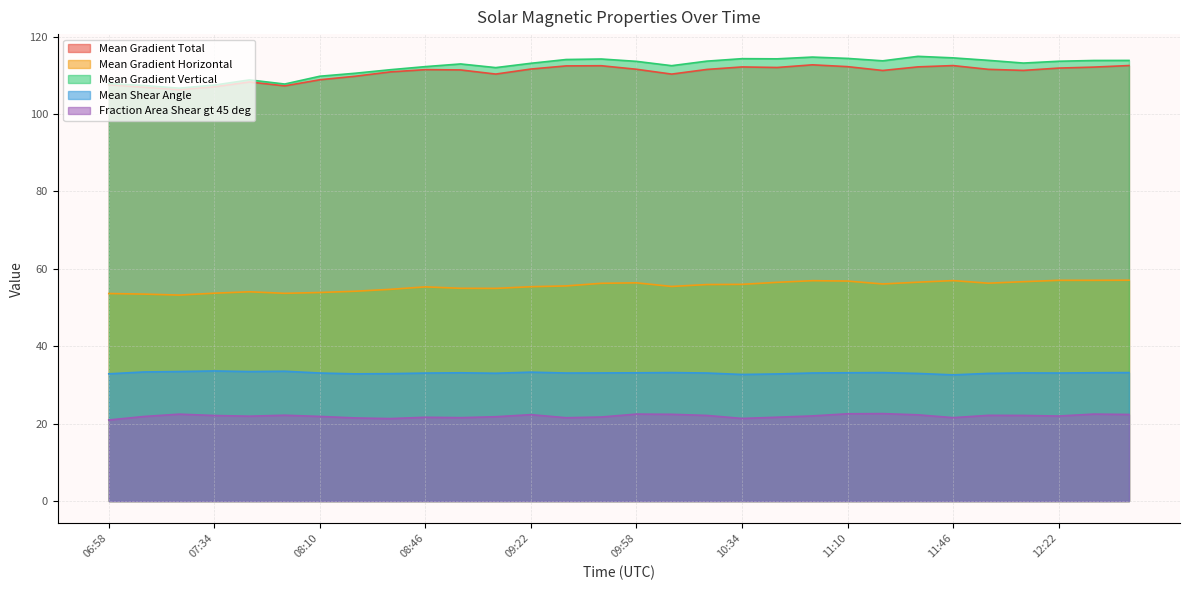

Between 09:58 and 10:22, which series saw the biggest shift?

Mean Gradient Horizontal